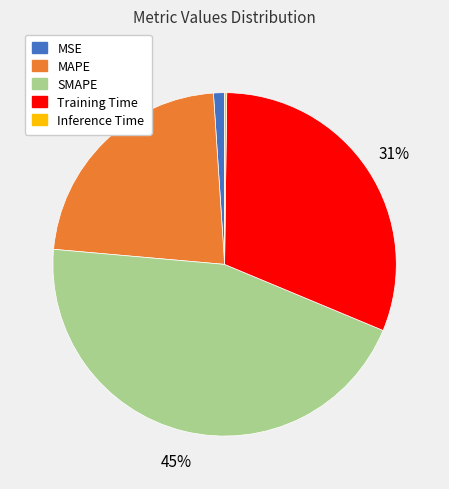

What is the ratio of the value at MAPE to the value at SMAPE?

0.5